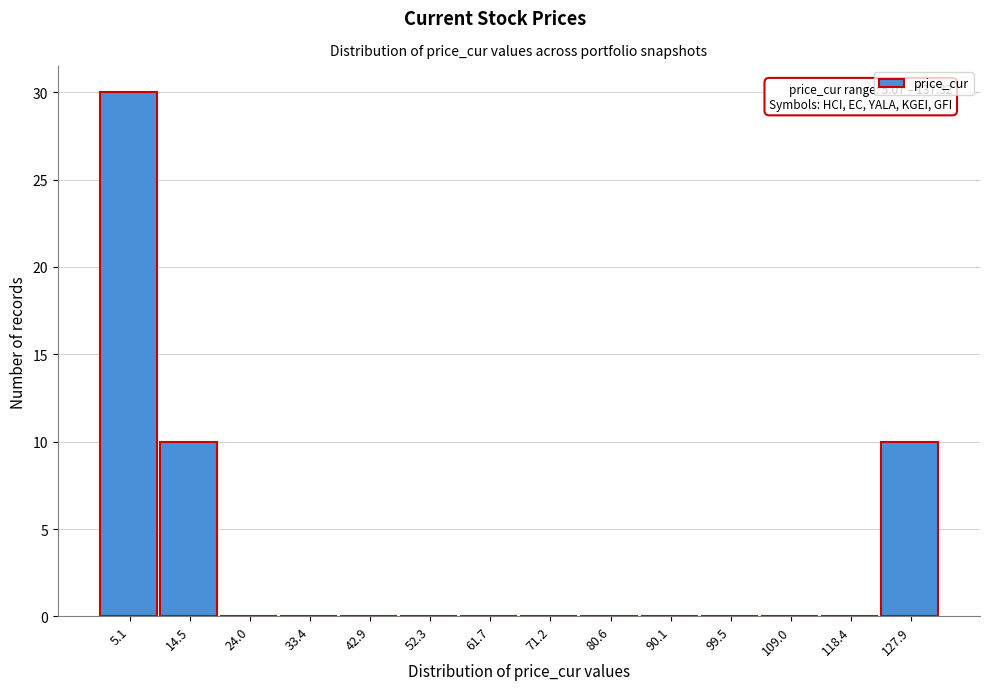

Reading left to right, list all the values displayed in this chart.

5.1=30	14.5=10	24.0=0	33.4=0	42.9=0	52.3=0	61.7=0	71.2=0	80.6=0	90.1=0	99.5=0	109.0=0	118.4=0	127.9=10